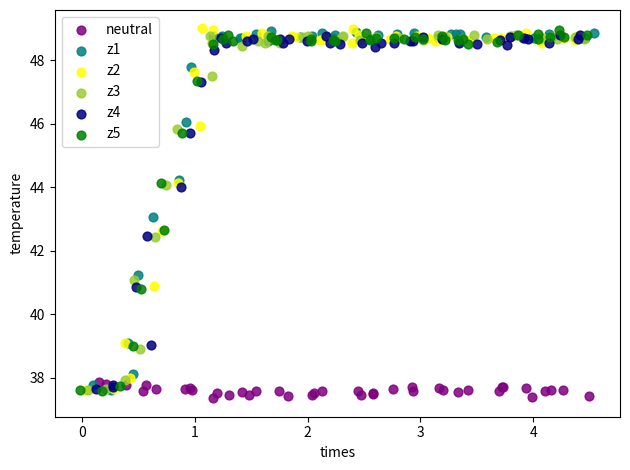

Which series contains the lowest Y value?

neutral